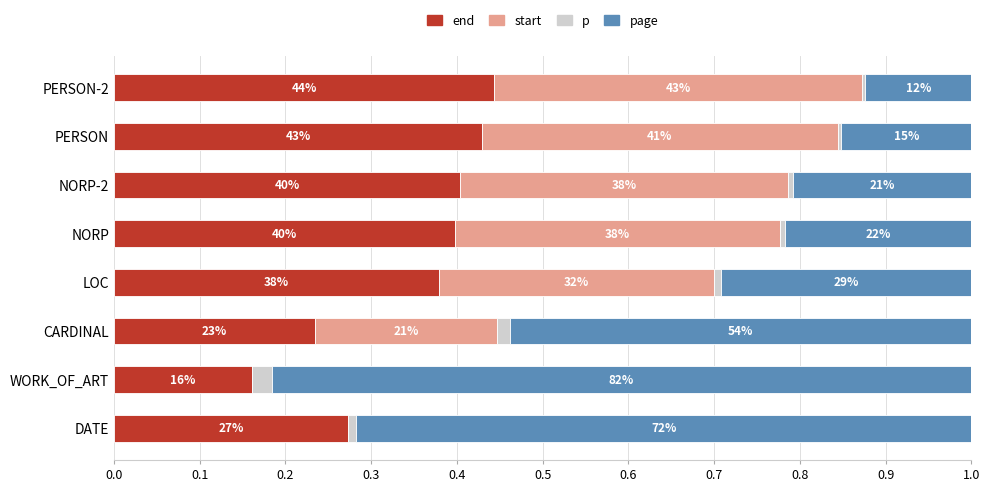

What are all the series names shown in the legend?

end, start, p, page